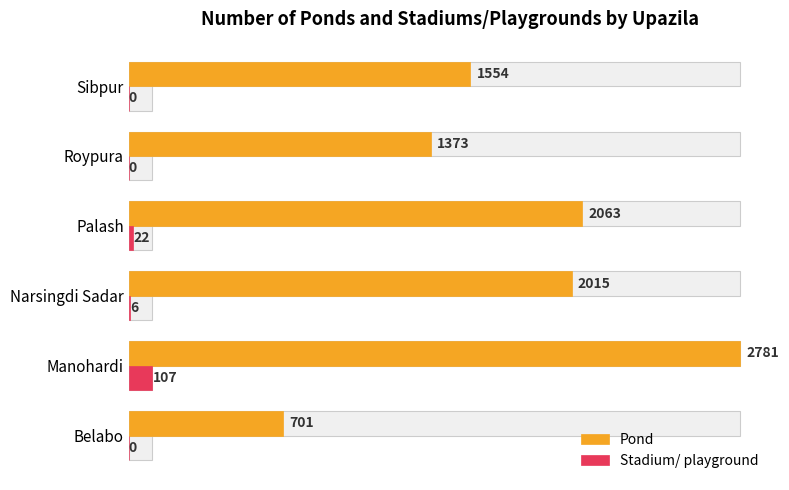

At how many categories does at least one series exceed 225?

6